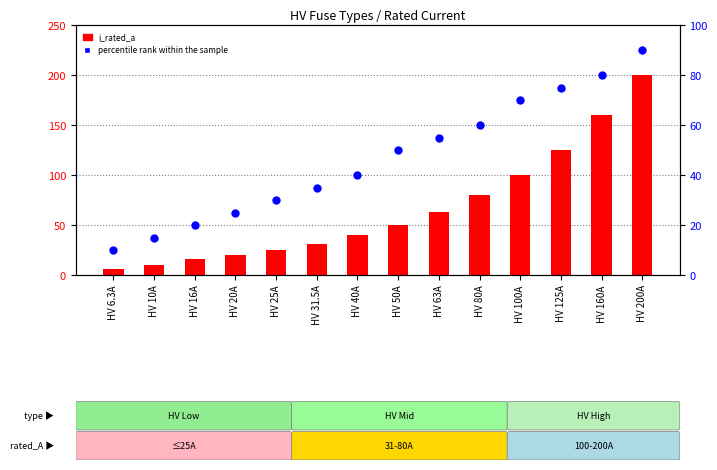

Which series reaches the minimum Y coordinate?

i_rated_a